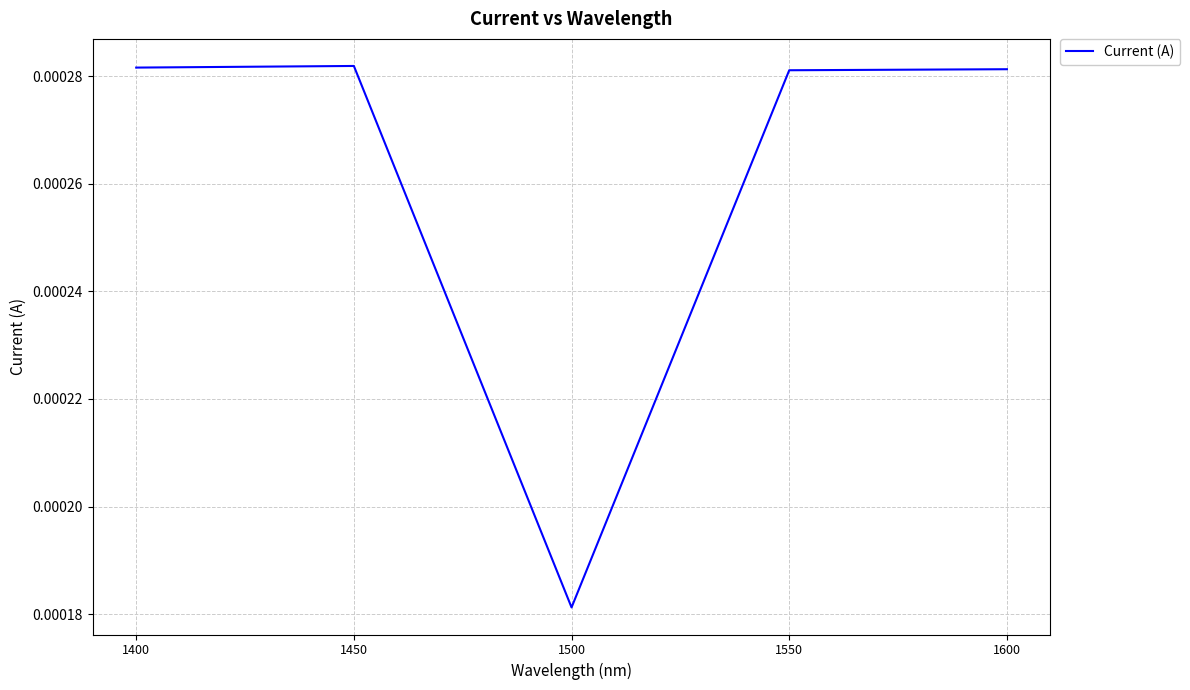

How many interior local valleys (lower than both neighbors) does the data have?

1